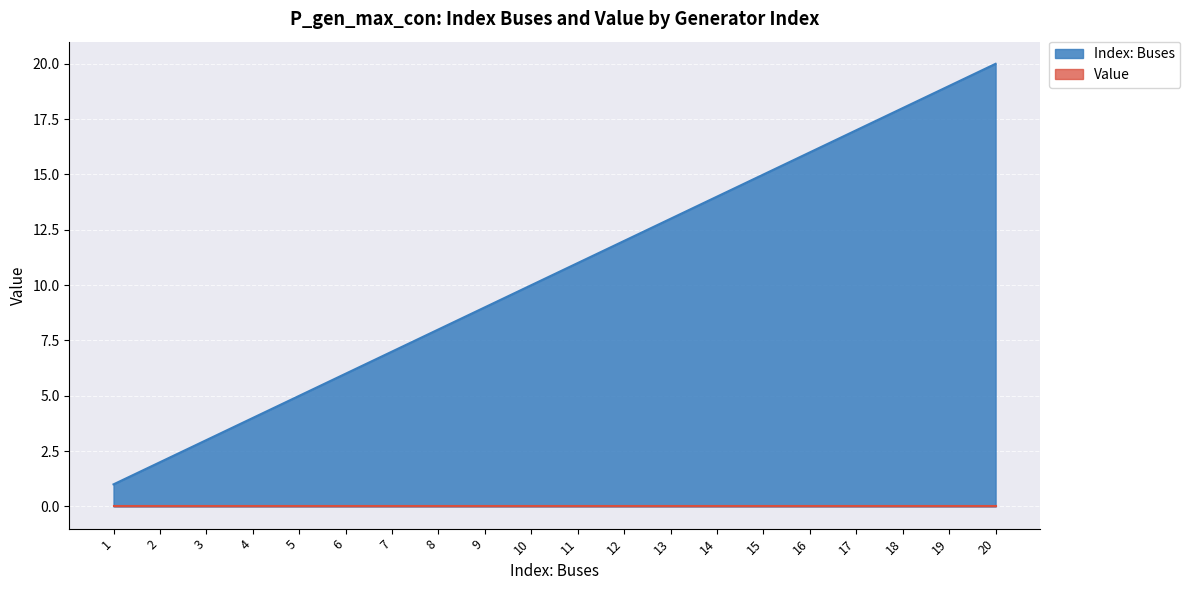

List the labels in order of value, largest first.

20, 19, 18, 17, 16, 15, 14, 13, 12, 11, 10, 9, 8, 7, 6, 5, 4, 3, 2, 1